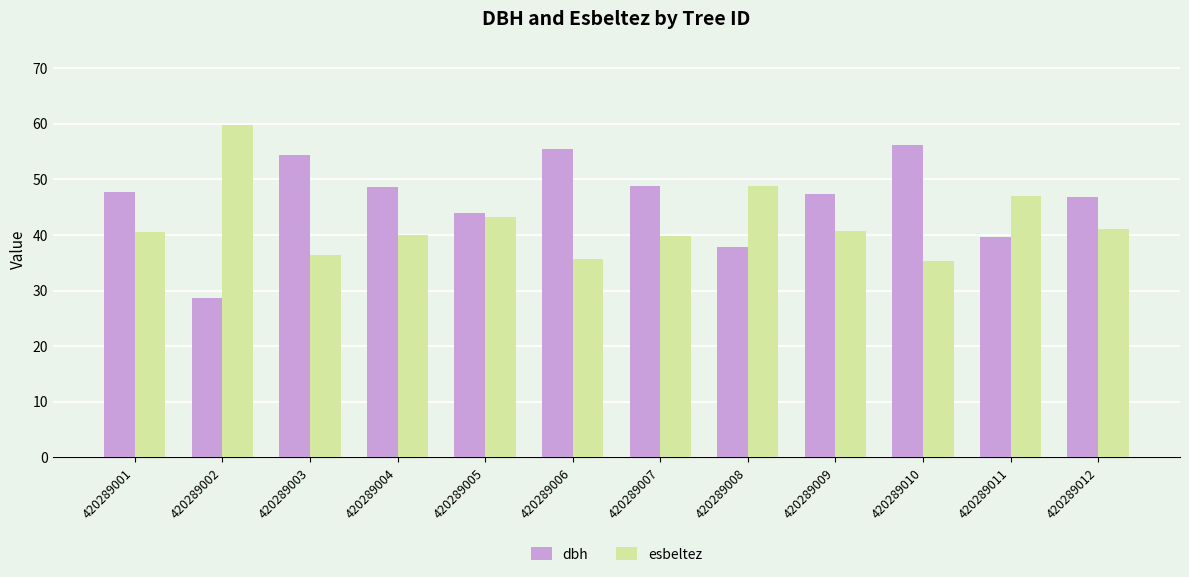

Read the esbeltez value at 420289010.

35.3